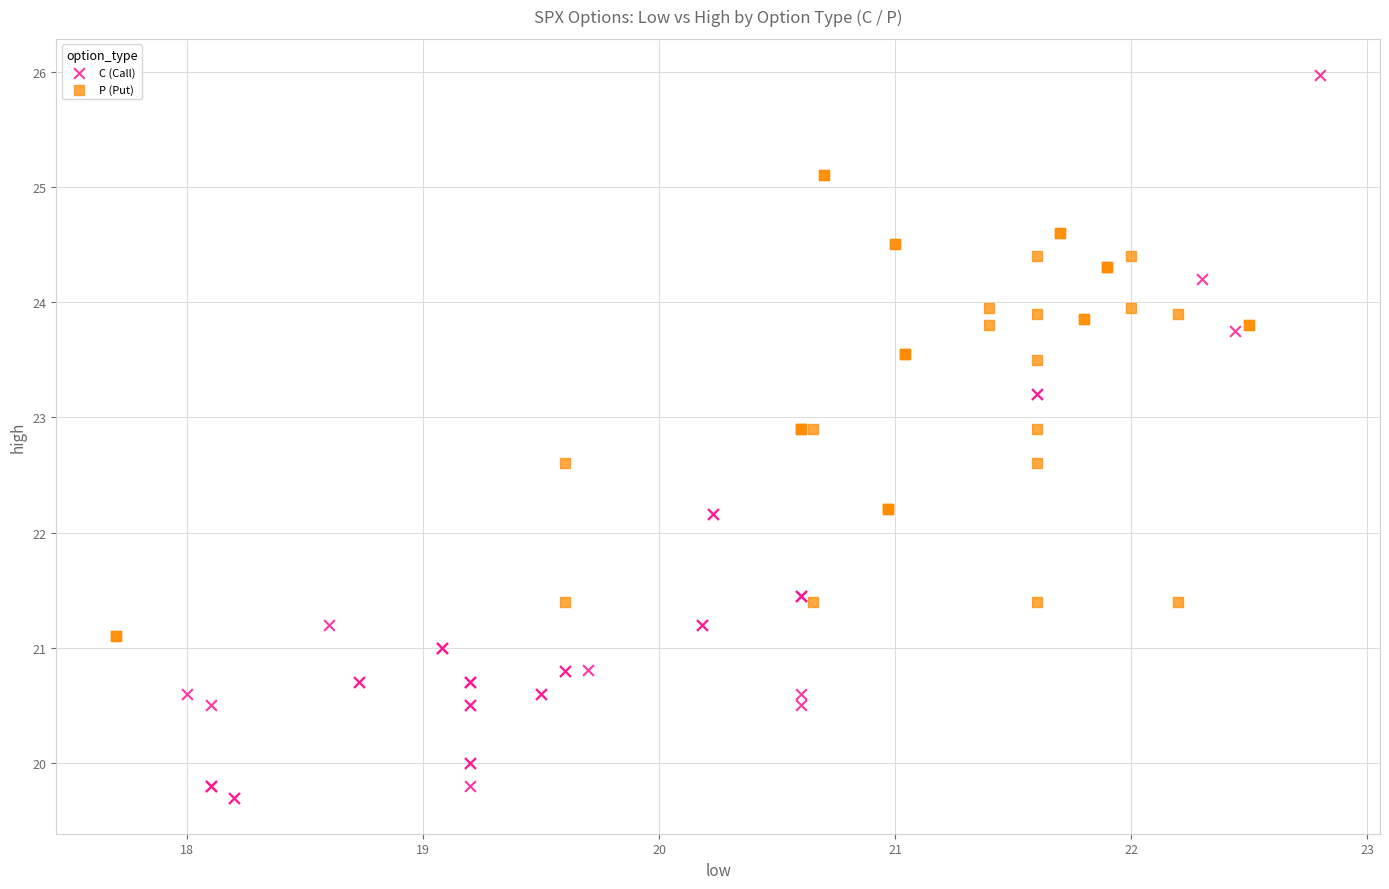

Which series reaches the minimum Y coordinate?

C (Call)